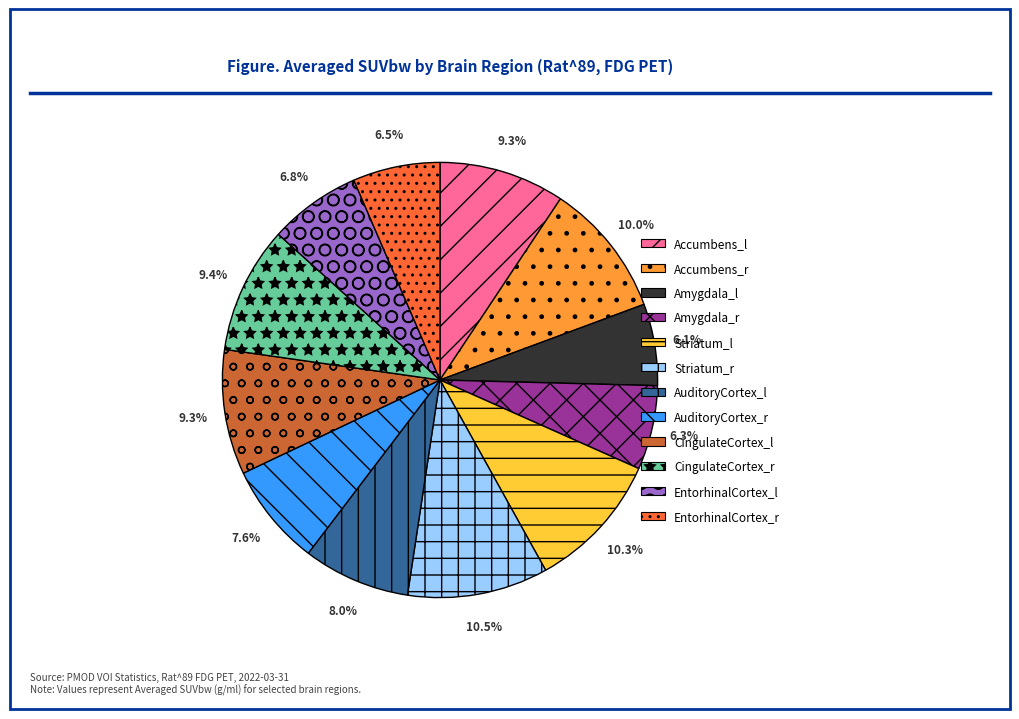

To the nearest percent, what portion does AuditoryCortex_l represent?

8%